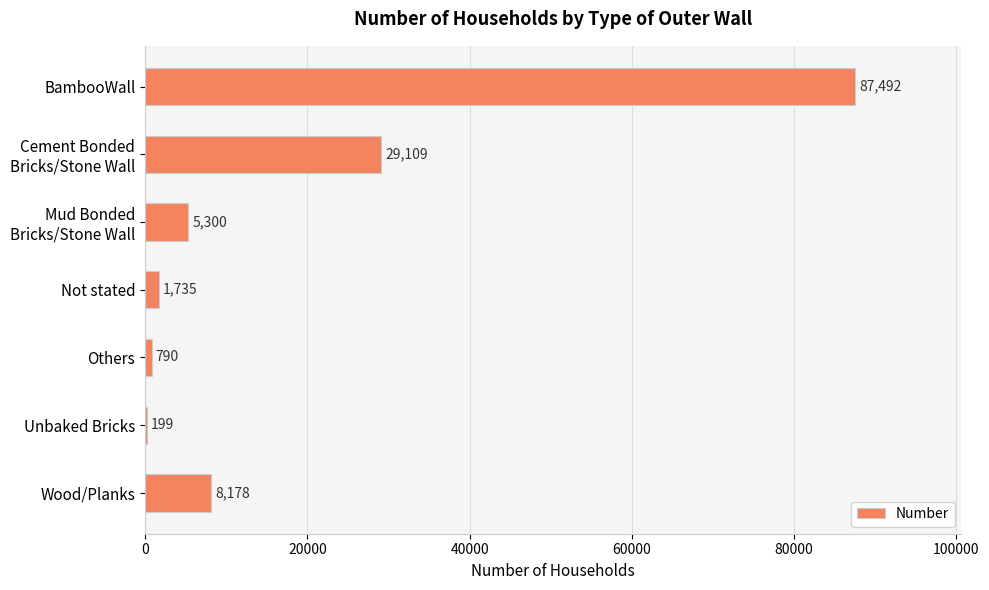

What is the greatest value displayed?

87492